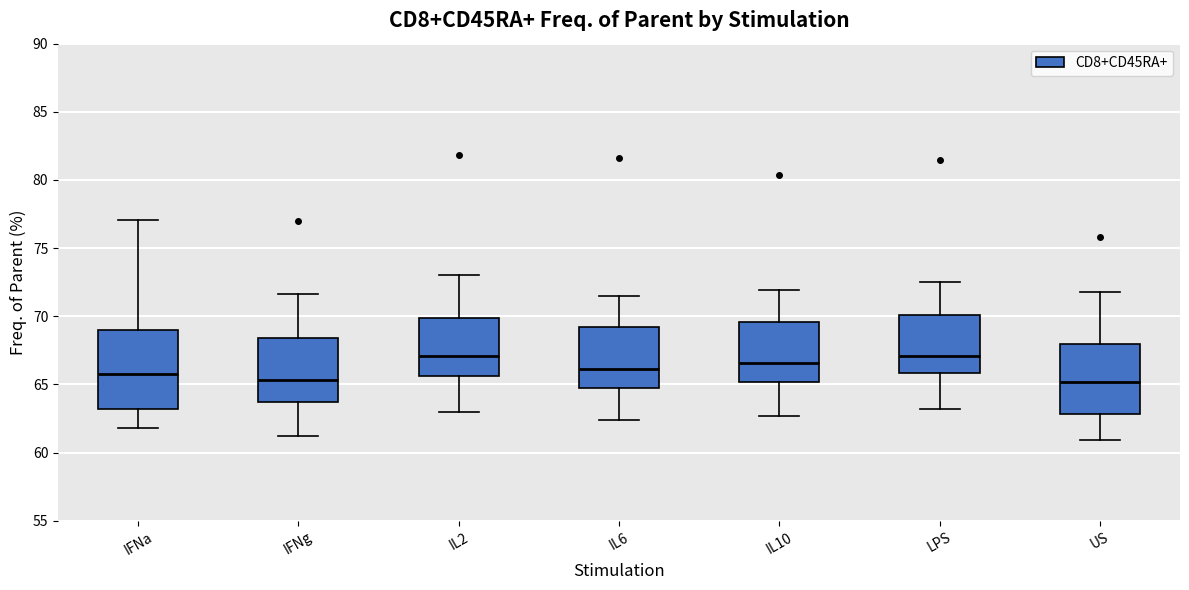

Comparing the boxes themselves (not the whiskers), which one is the tallest?

IFNa